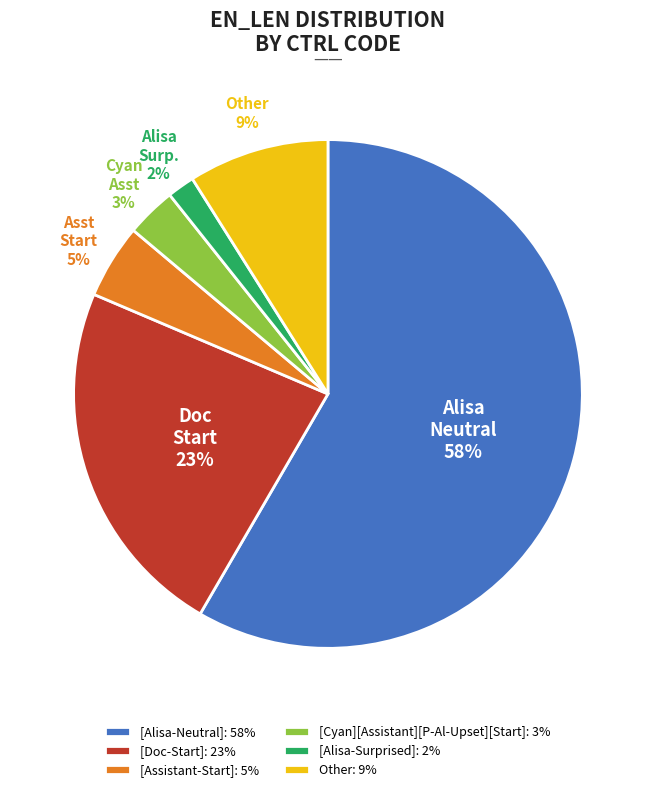

How many segments does this pie chart have?

6